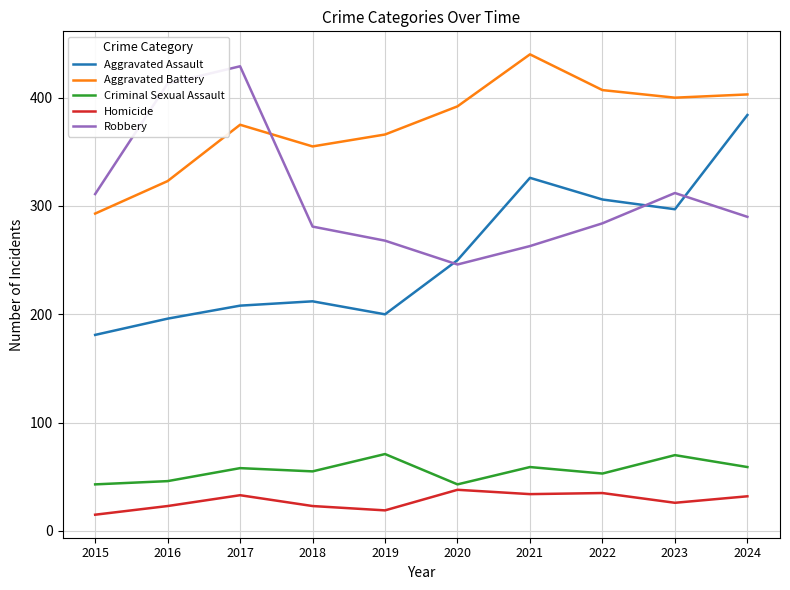

What are all the series names shown in the legend?

Aggravated Assault, Aggravated Battery, Criminal Sexual Assault, Homicide, Robbery